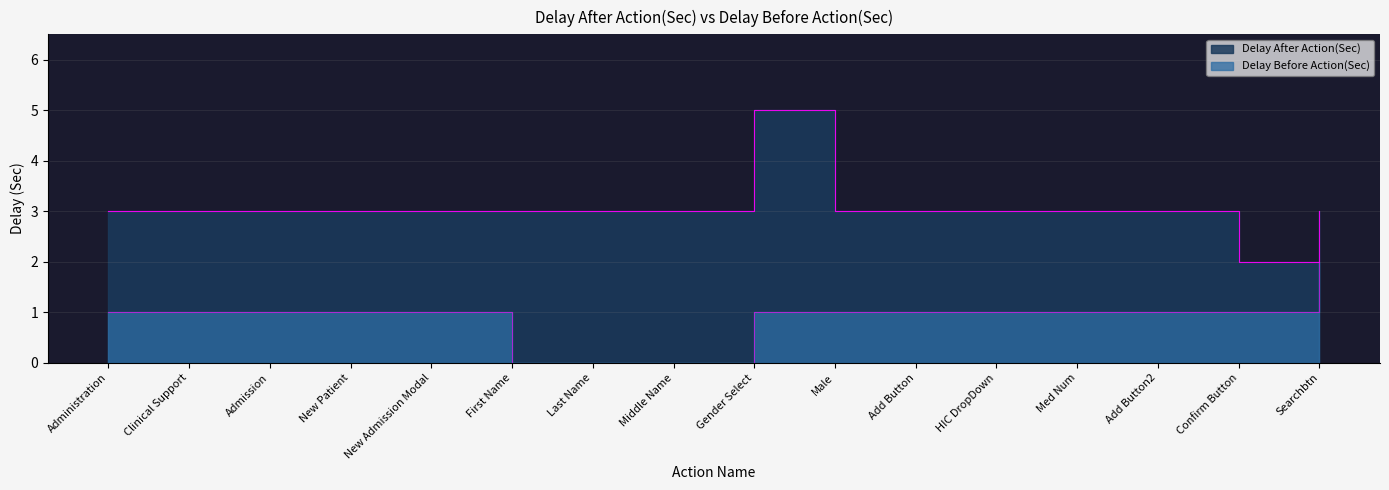

Rank the series at New Patient from highest to lowest value.

Delay After Action(Sec), Delay Before Action(Sec)